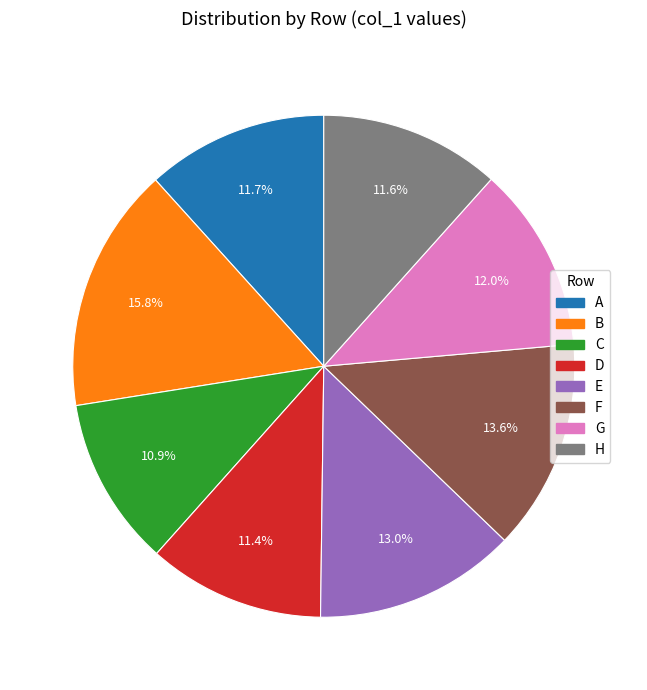

True or false: A accounts for 2% of the total.

False